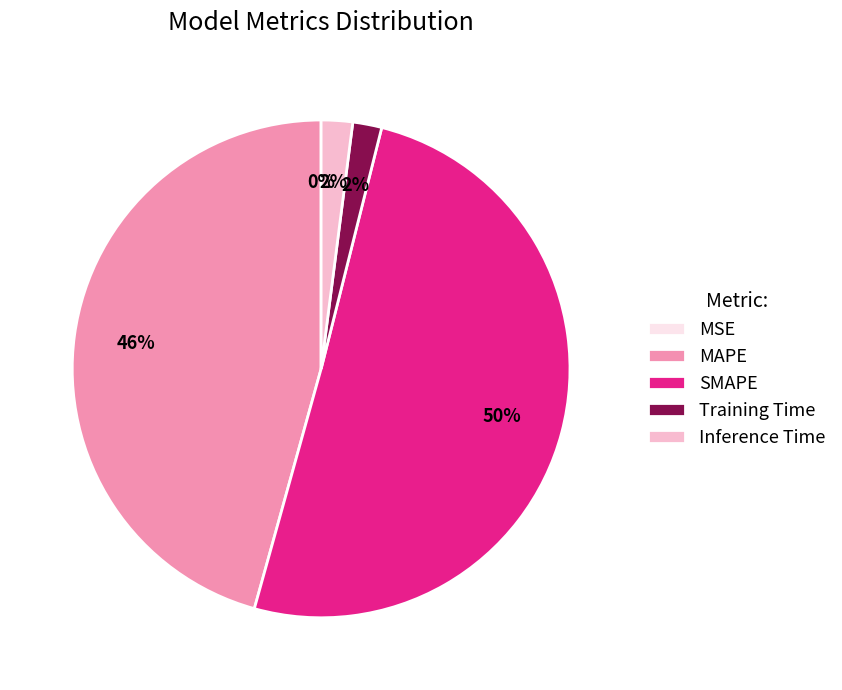

To the nearest percent, what is the difference between the largest and smallest slice percentages?

50%